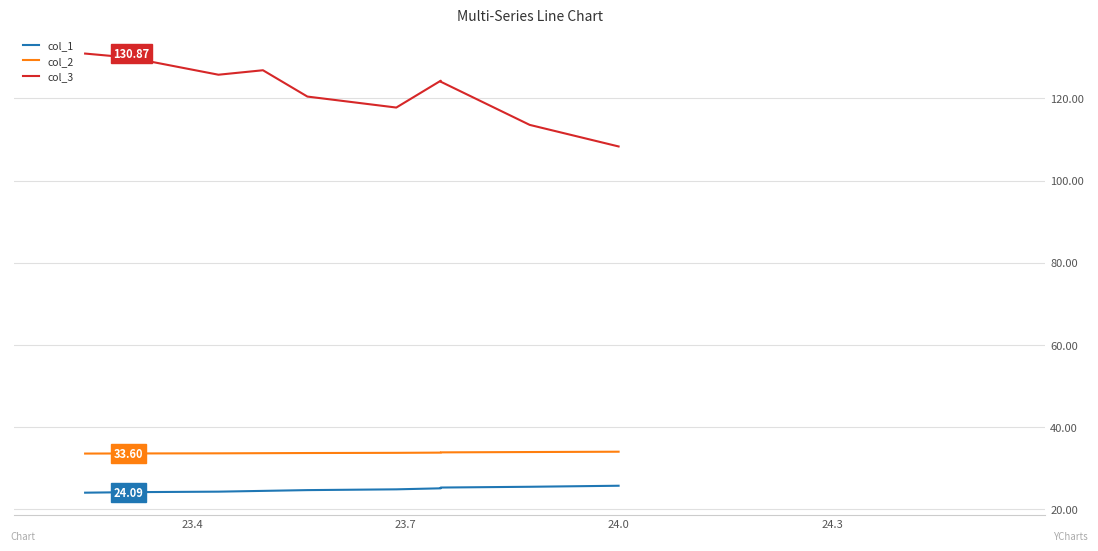

What is the difference between the maximum and second lowest values in the col_2 series?

0.4